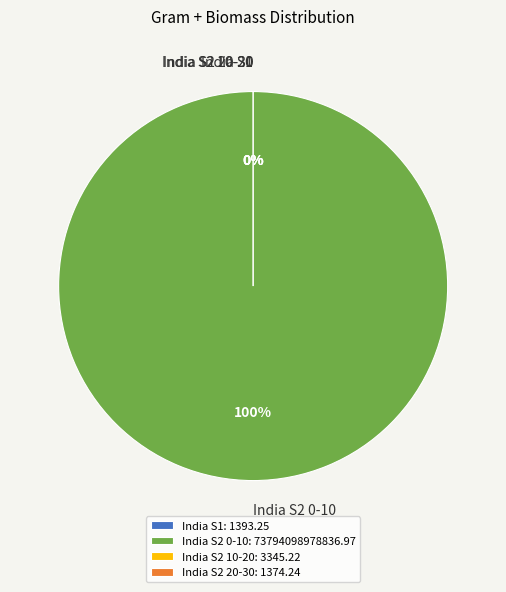

Does India S1 account for over 50% of the chart?

No